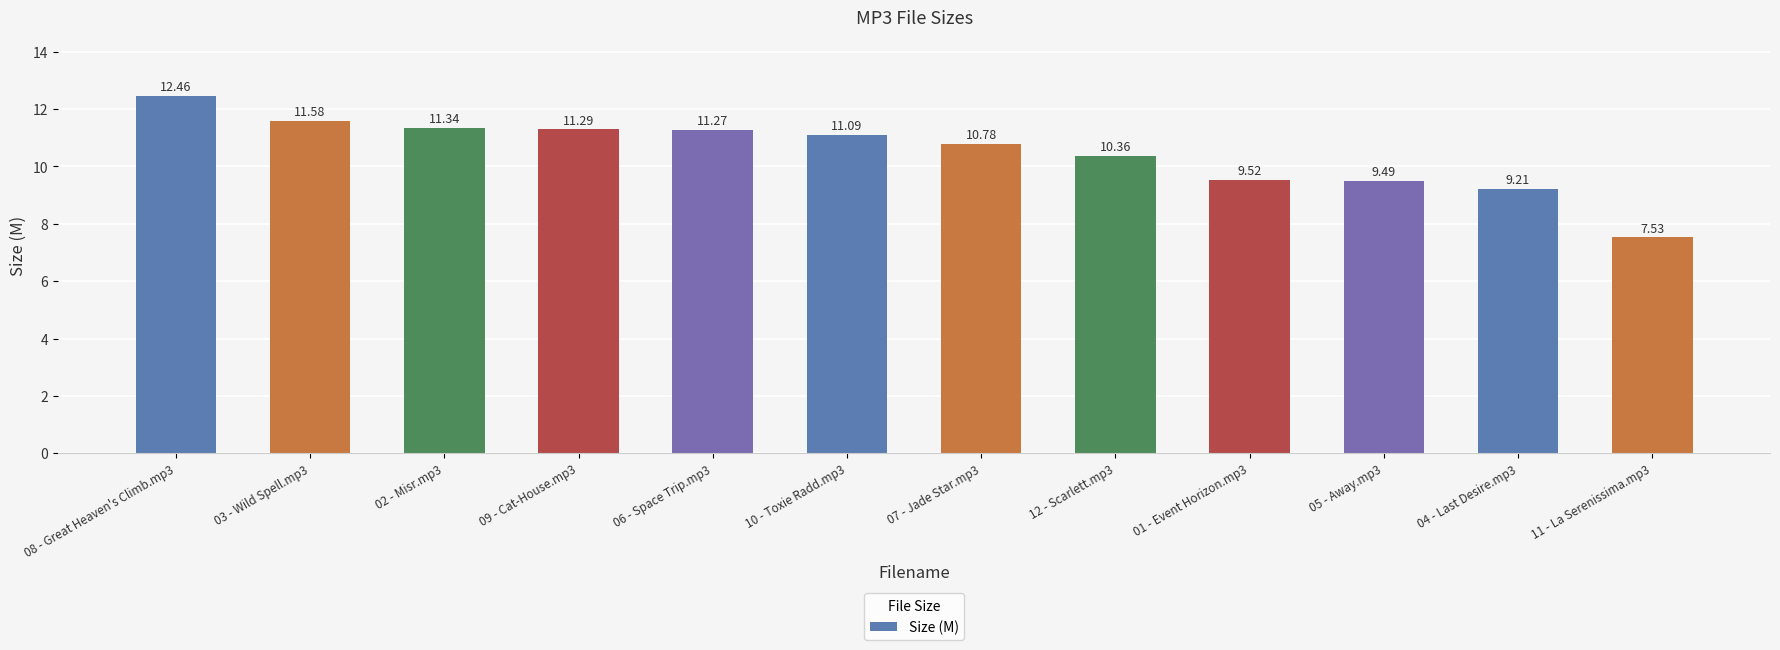

List the labels in order of value, smallest first.

11 - La Serenissima.mp3, 04 - Last Desire.mp3, 05 - Away.mp3, 01 - Event Horizon.mp3, 12 - Scarlett.mp3, 07 - Jade Star.mp3, 10 - Toxie Radd.mp3, 06 - Space Trip.mp3, 09 - Cat-House.mp3, 02 - Misr.mp3, 03 - Wild Spell.mp3, 08 - Great Heaven's Climb.mp3